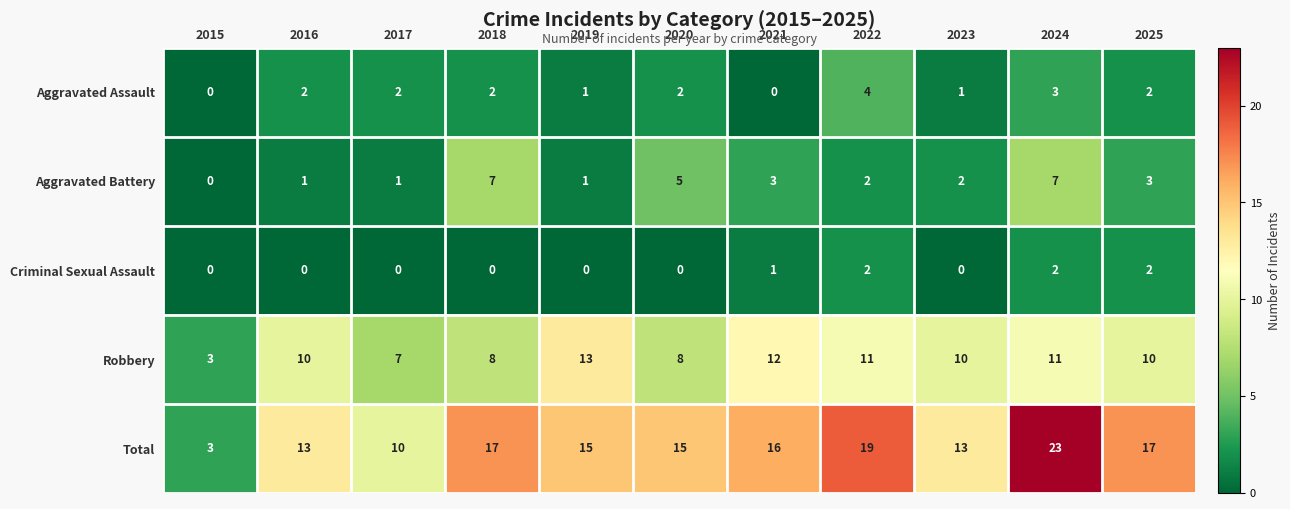

Where is Criminal Sexual Assault nearest to the value 1?

2021